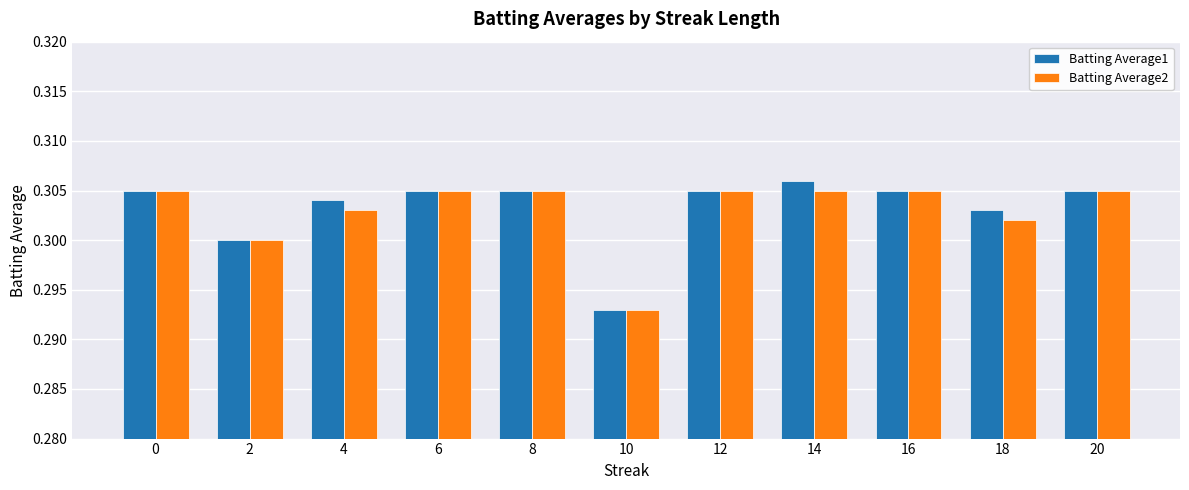

Which series has the largest range (max minus min)?

Batting Average1